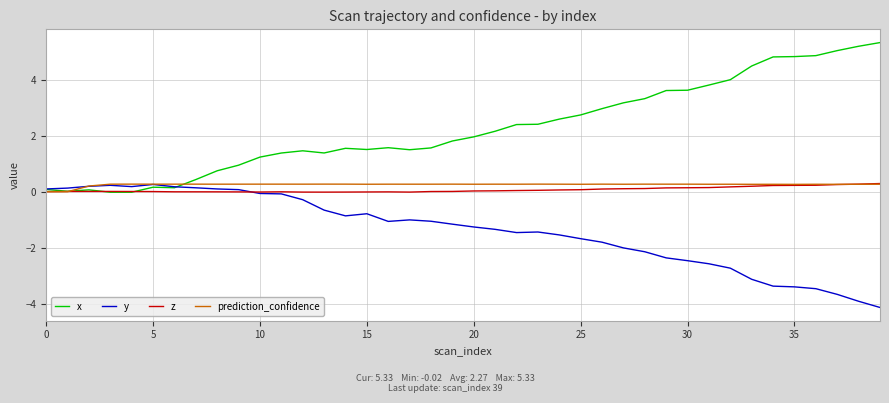

Which series has the largest total across all categories?

x